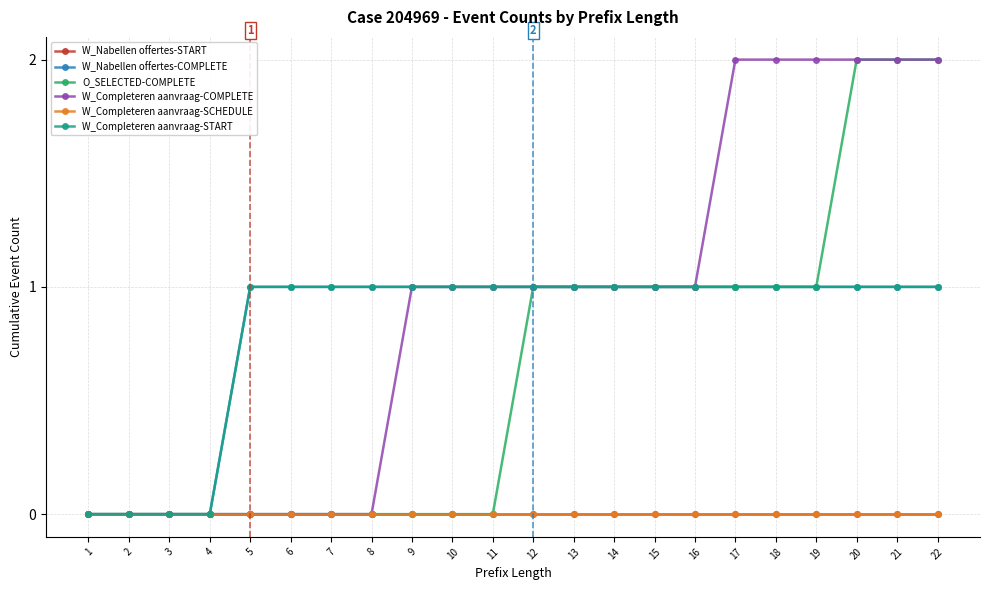

Is this an area chart (filled region under the line)?

No